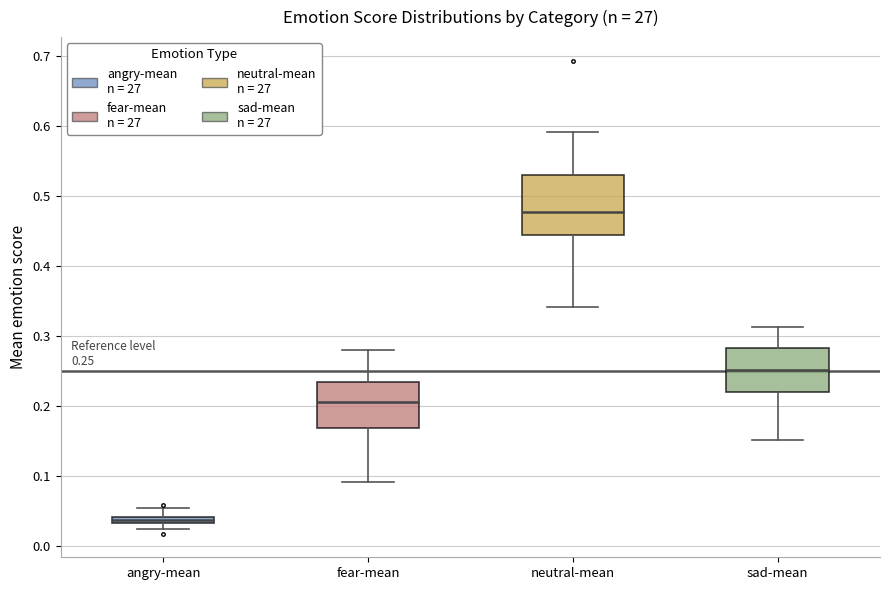

Comparing the boxes themselves (not the whiskers), which one is the tallest?

neutral-mean